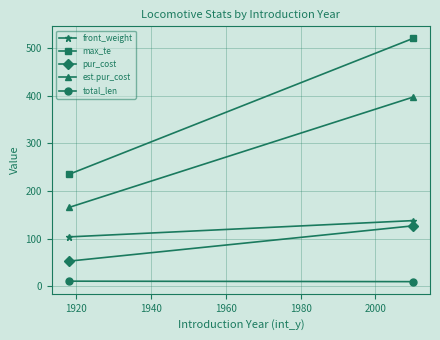

What is the average value of the est.pur_cost series?

281.2